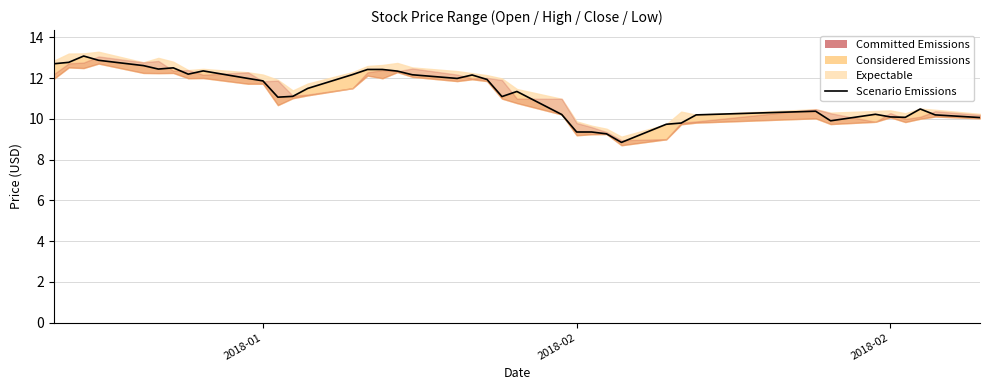

Reading left to right, list all the values displayed in this chart.

12.7	12.8	13.1	12.9	12.6	12.4	12.5	12.2	12.4	12.0	11.9	11.1	11.1	11.5	12.2	12.4	12.4	12.3	12.2	12.0	12.2	11.9	11.1	11.3	10.2	9.4	9.4	9.3	8.8	9.7	9.8	10.2	10.4	9.9	10.2	10.1	10.1	10.5	10.2	10.1